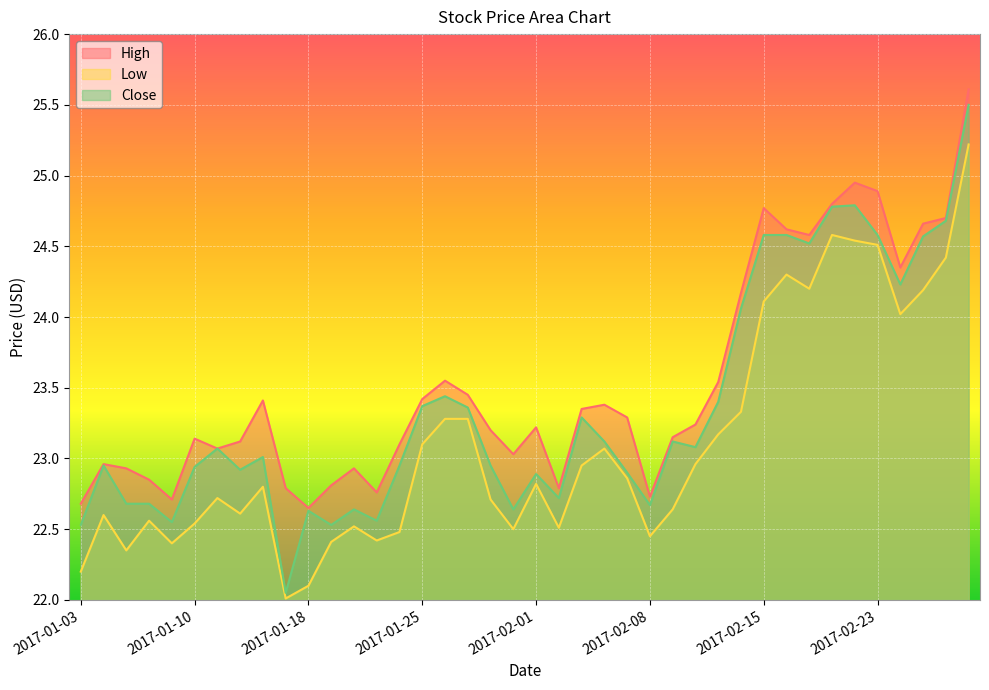

What is the label of the 19th point from the right?

2017-02-02